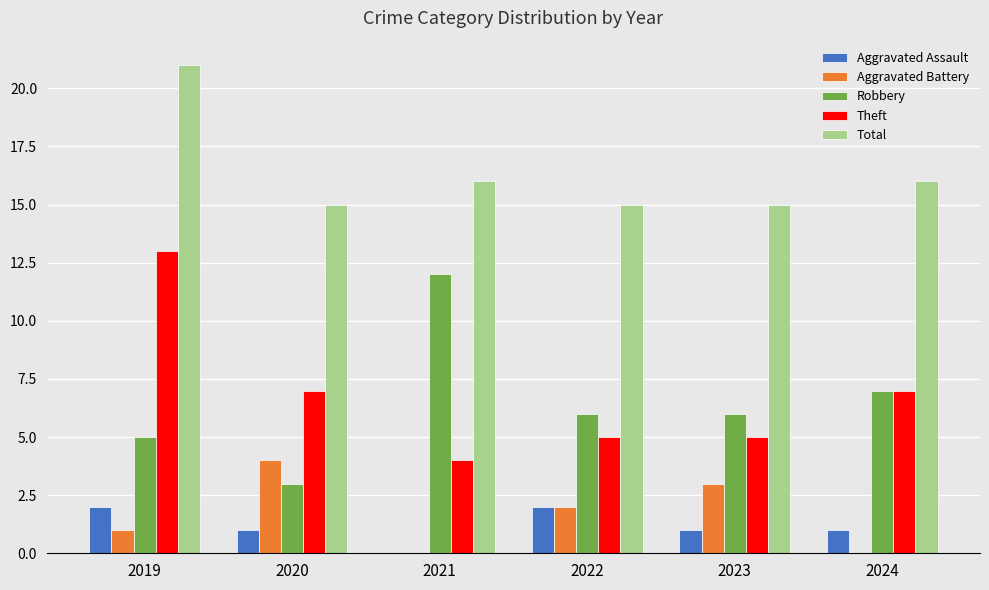

Which series changed the most between 2019 and 2021?

Theft